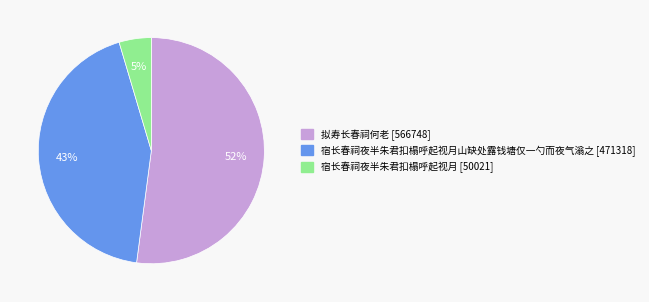

Is there any slice that represents more than half of the pie?

Yes